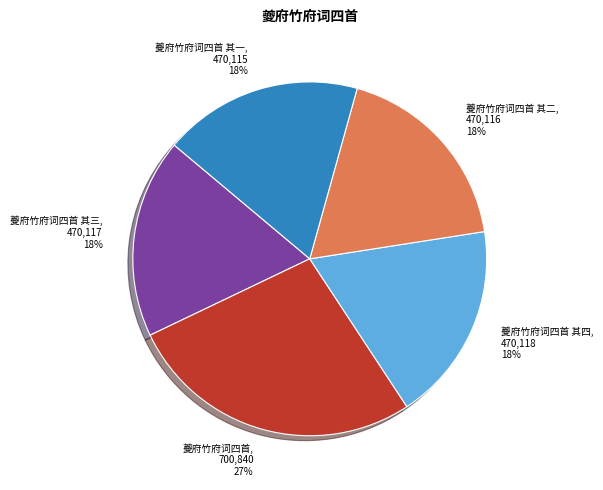

To the nearest percent, what is the average slice percentage?

20%